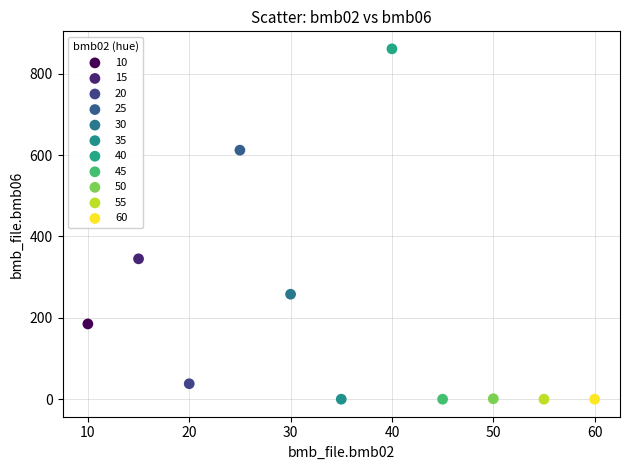

What are all the series names shown in the legend?

10, 15, 20, 25, 30, 35, 40, 45, 50, 55, 60